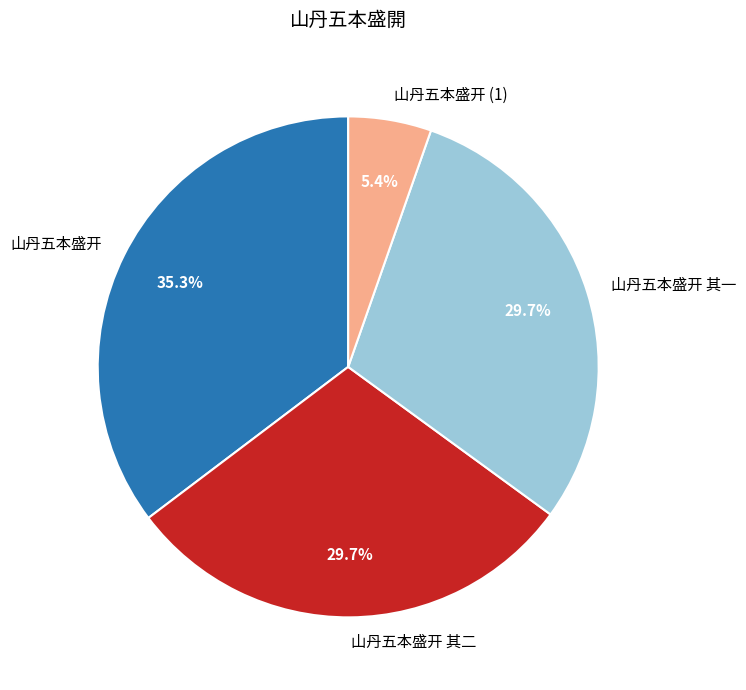

What percentage is the 山丹五本盛开 slice, to the nearest percent?

35%